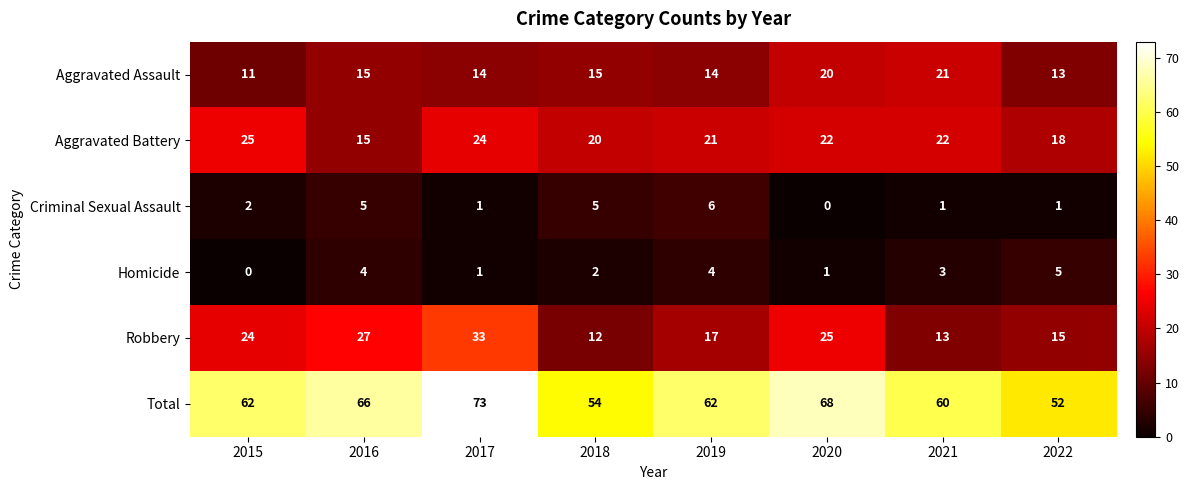

What is the total value across all series at 2015?

124